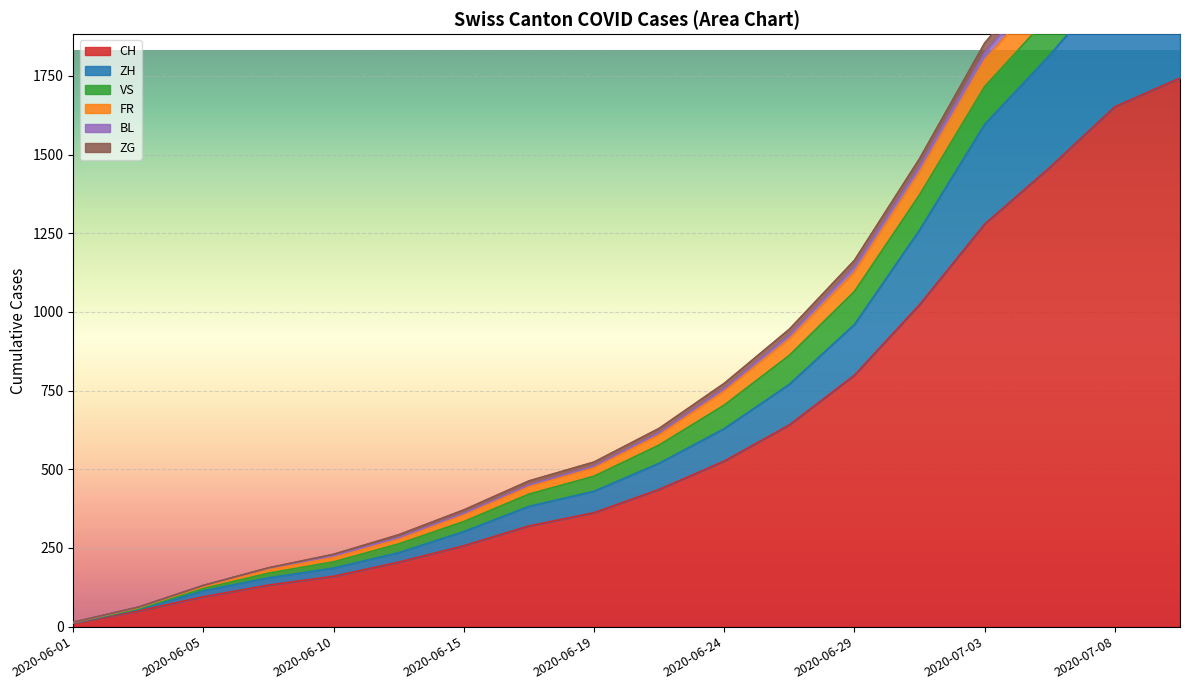

At which label is CH closest to 877?

2020-06-29